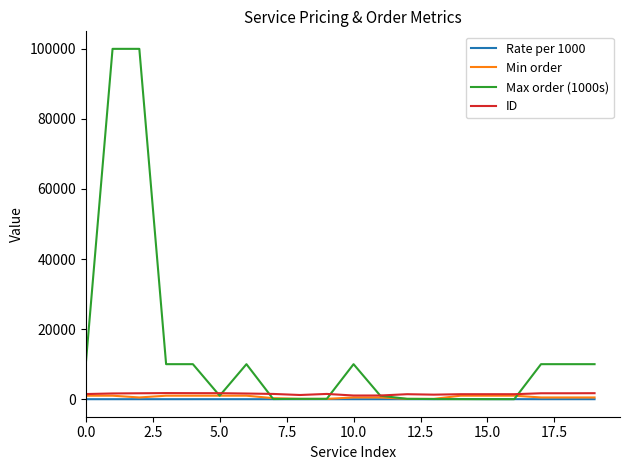

Which series has the largest range (max minus min)?

Max order (1000s)